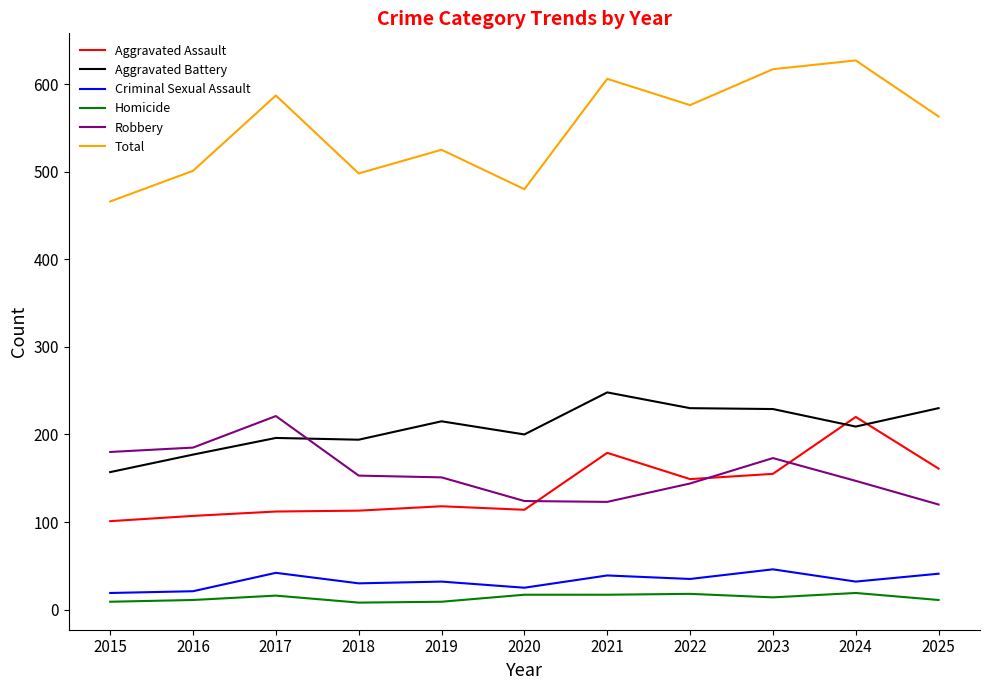

True or false: Homicide and Aggravated Battery cross at least once.

False